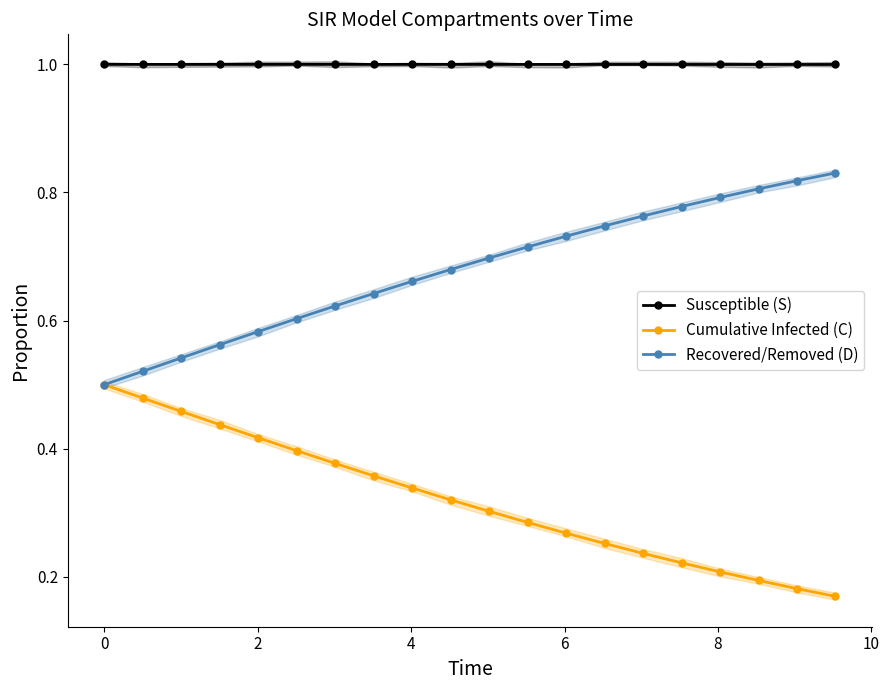

True or false: Susceptible (S) and Recovered/Removed (D) cross at least once.

False